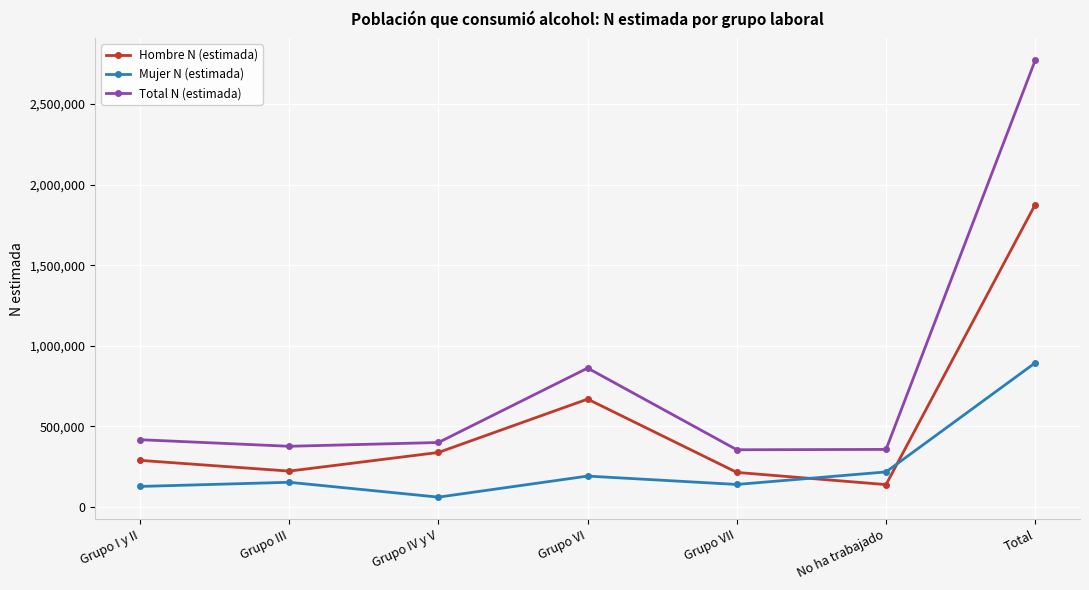

What is the difference between the maximum and minimum values in the Total N (estimada) series?

2414968